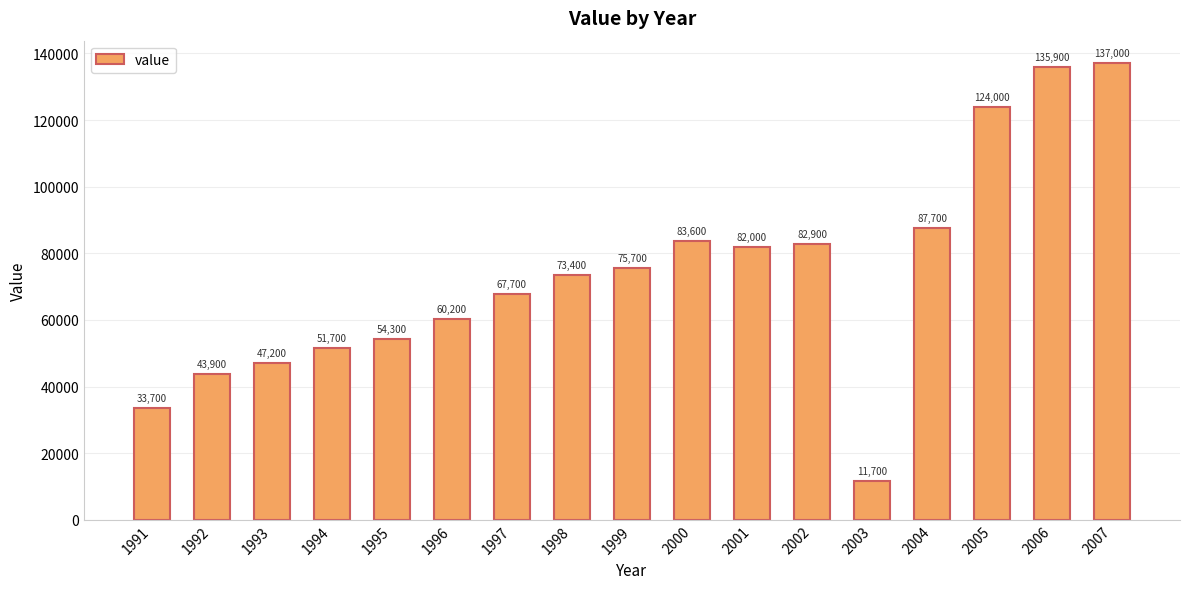

How many values are below 73400?

8